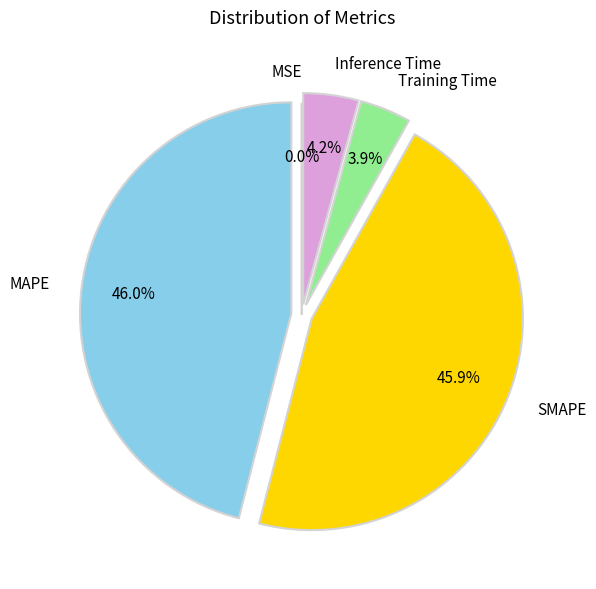

Is there a majority slice in this chart?

No